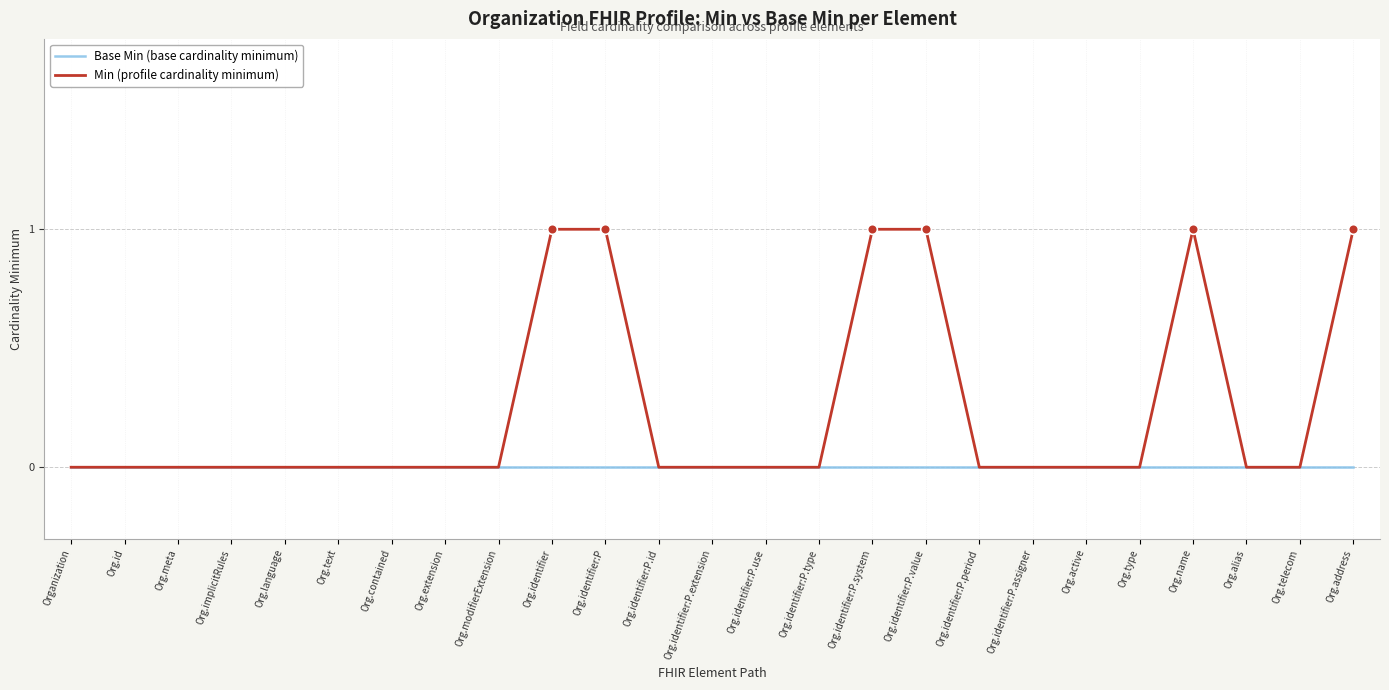

How many lines are shown in the chart?

2